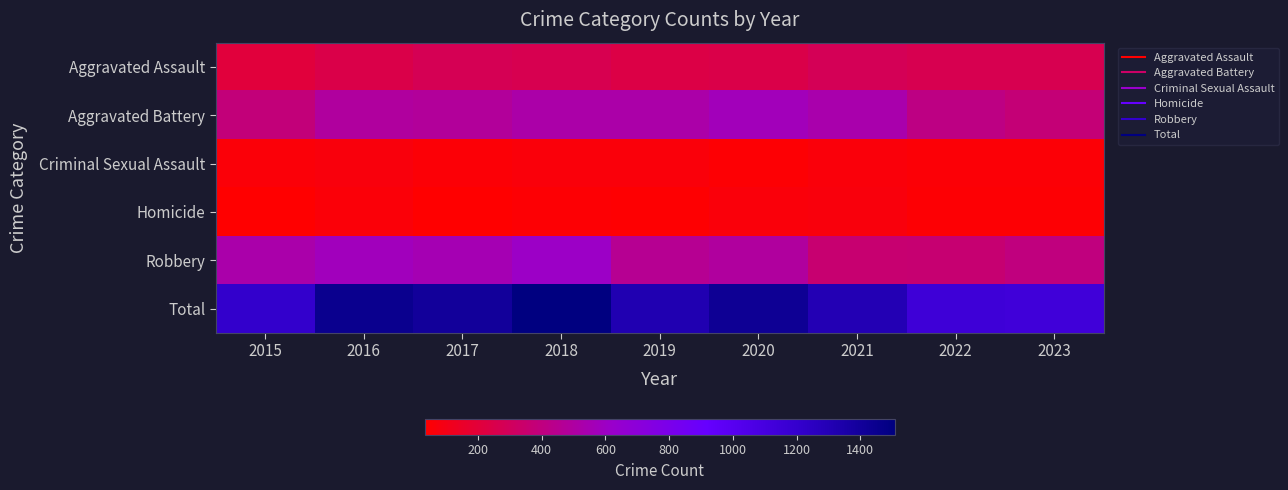

Reading left to right, extract all data points from this chart.

Aggravated Assault: 2015=210	2016=250	2017=276	2018=265	2019=238	2020=249	2021=284	2022=267	2023=265
Aggravated Battery: 2015=387	2016=491	2017=480	2018=522	2019=520	2020=574	2021=531	2022=417	2023=375
Criminal Sexual Assault: 2015=58	2016=69	2017=55	2018=65	2019=61	2020=49	2021=62	2022=51	2023=53
Homicide: 2015=32	2016=59	2017=37	2018=49	2019=40	2020=63	2021=69	2022=47	2023=47
Robbery: 2015=527	2016=579	2017=553	2018=608	2019=458	2020=491	2021=356	2022=364	2023=397
Total: 2015=1214	2016=1448	2017=1401	2018=1509	2019=1317	2020=1426	2021=1302	2022=1146	2023=1137